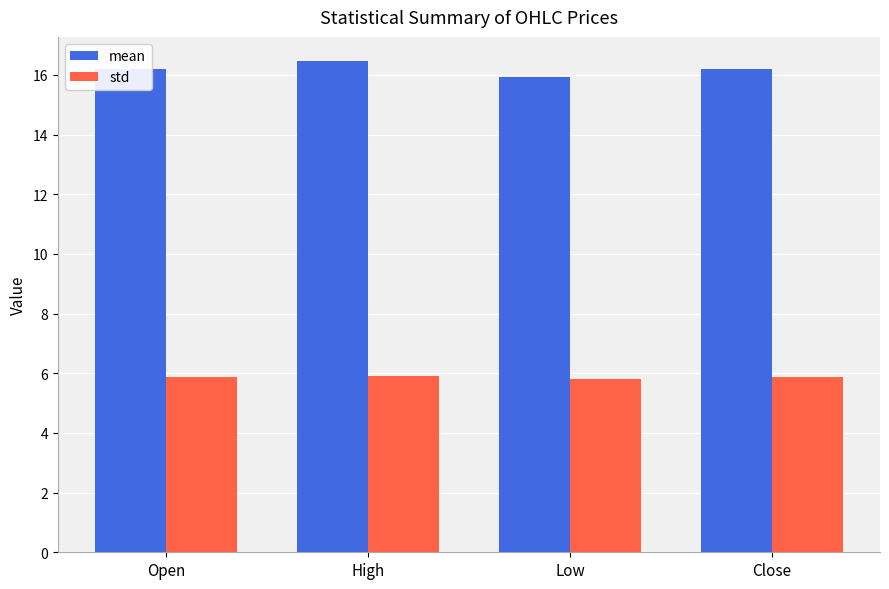

What position from the left is Close?

4